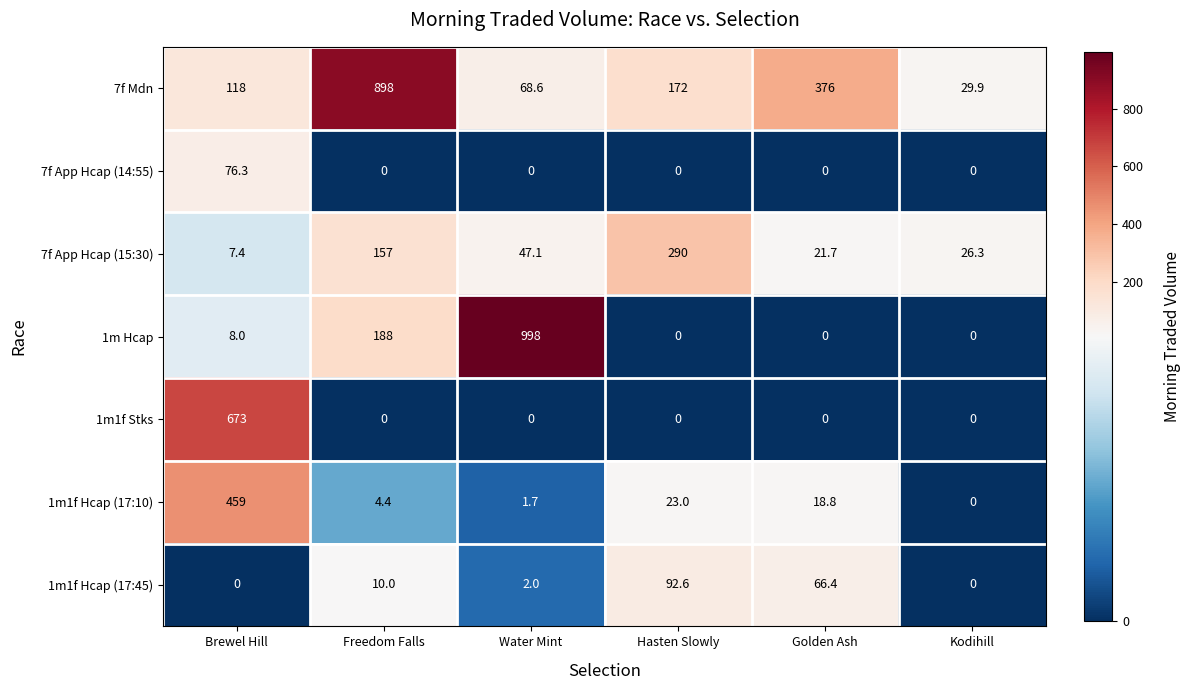

What is the difference between the second highest and minimum values in the 1m1f Hcap (17:10) series?

23.0